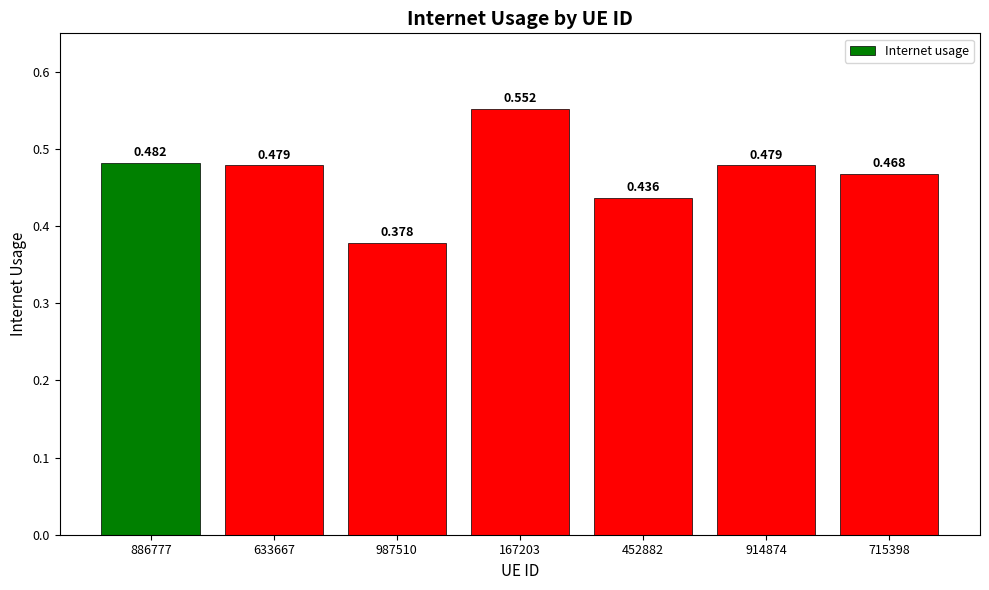

What is the difference between the values at 452882 and 167203?

0.1